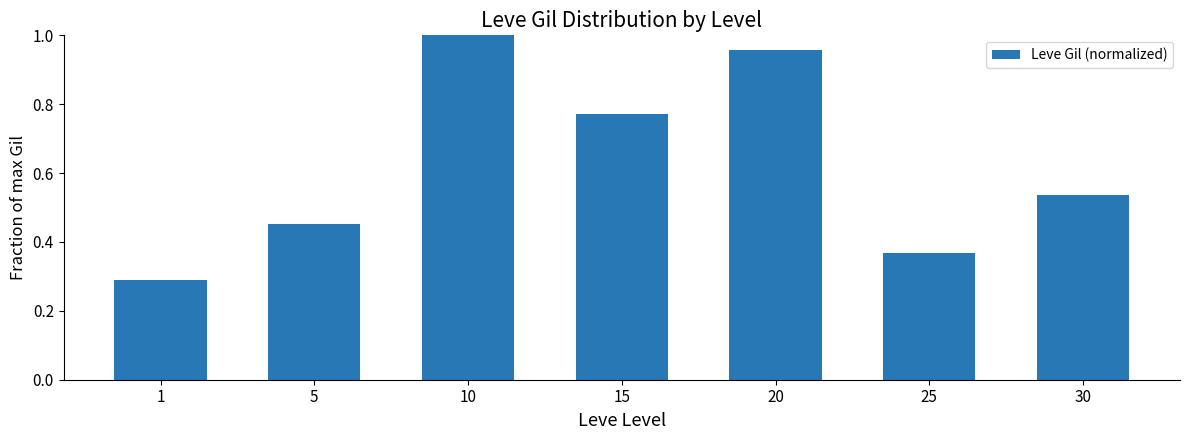

Rank the categories by value from lowest to highest.

1, 25, 5, 30, 15, 20, 10